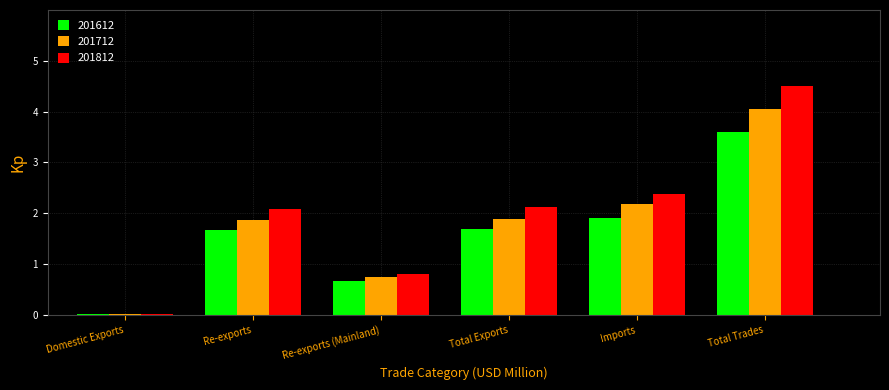

At Total Trades, list the series in order from smallest to largest.

201612, 201712, 201812